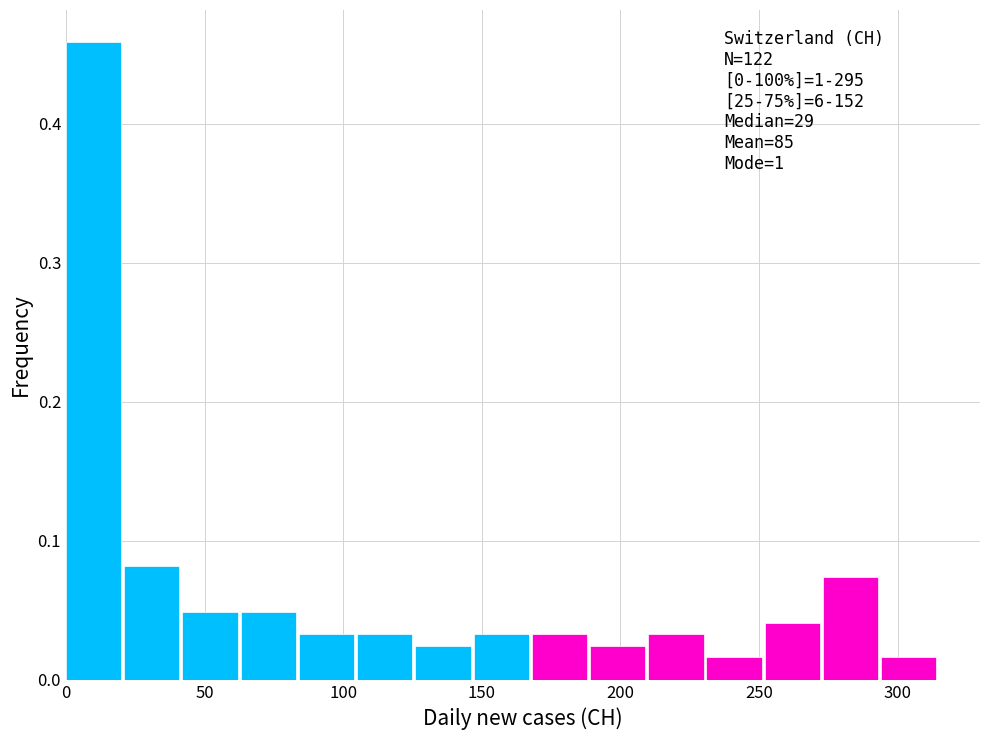

Which range on the x-axis has the tallest bar?

0 to 21